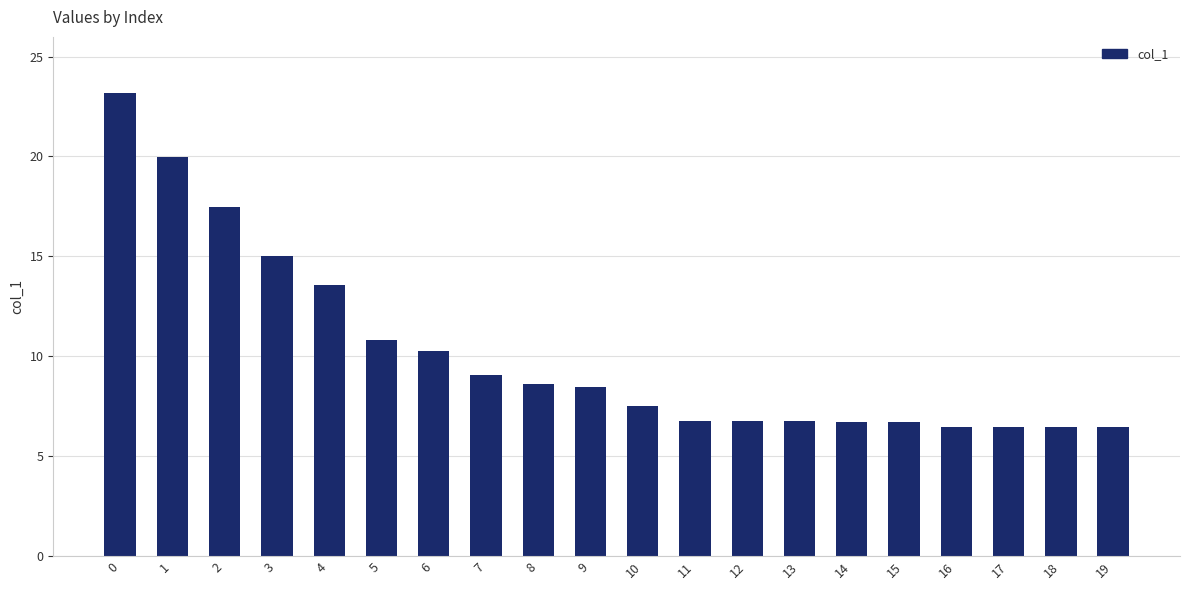

True or false: the data shows 7.5 at 10.

True